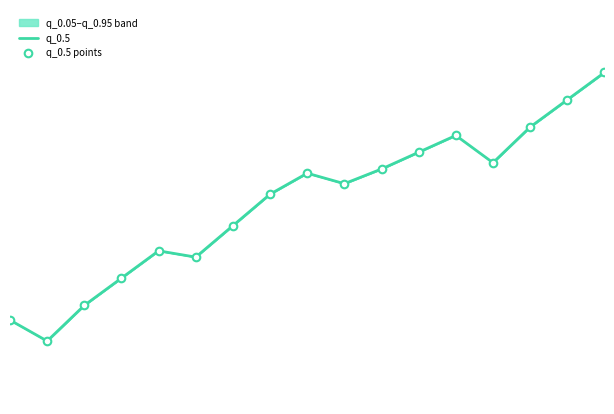

At which category is the sum across all series the highest?

16